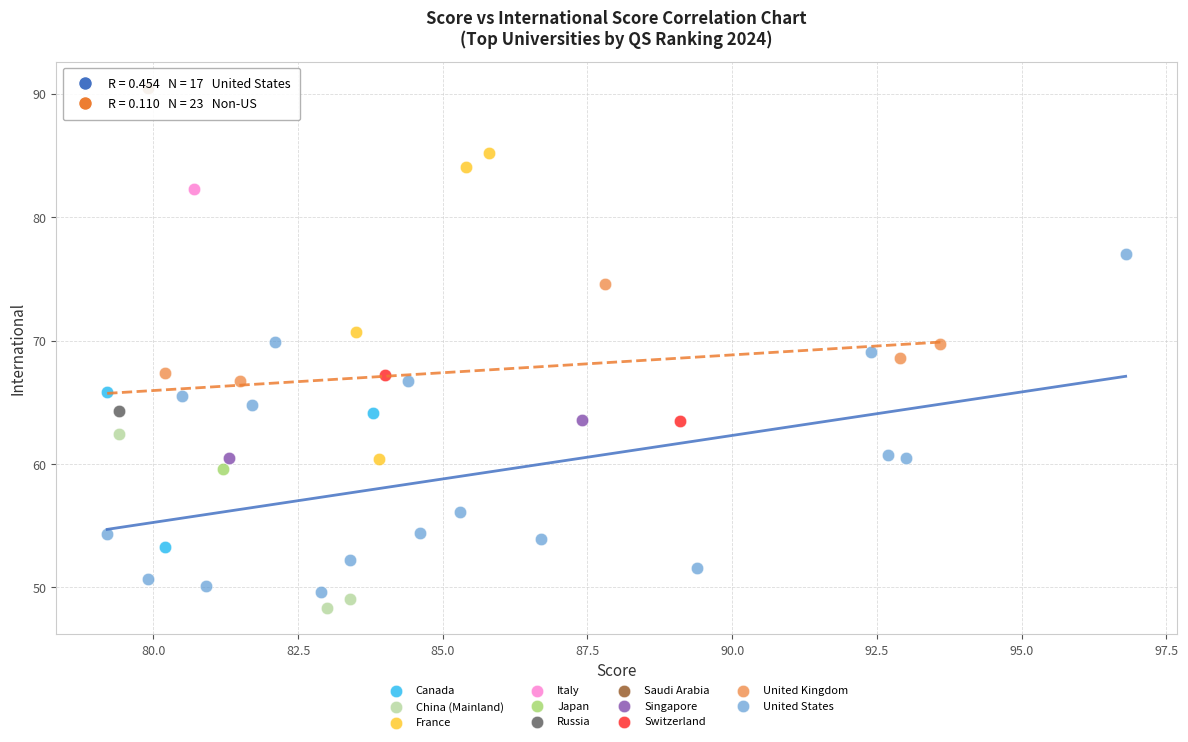

Which series contains the highest Y value?

Saudi Arabia